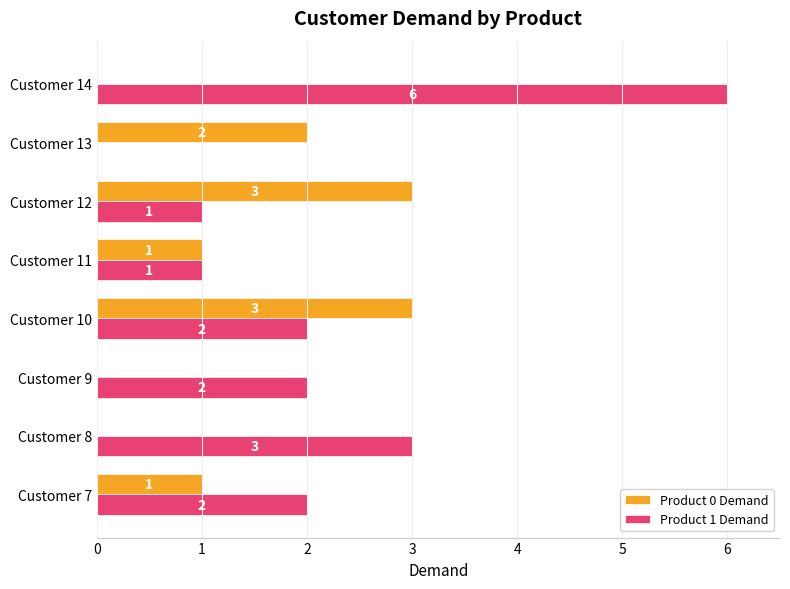

Between Customer 7 and Customer 12, which series saw the biggest shift?

Product 0 Demand